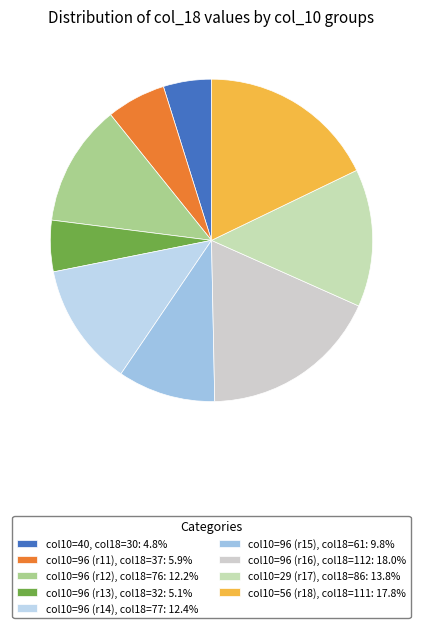

How many segments does this pie chart have?

9